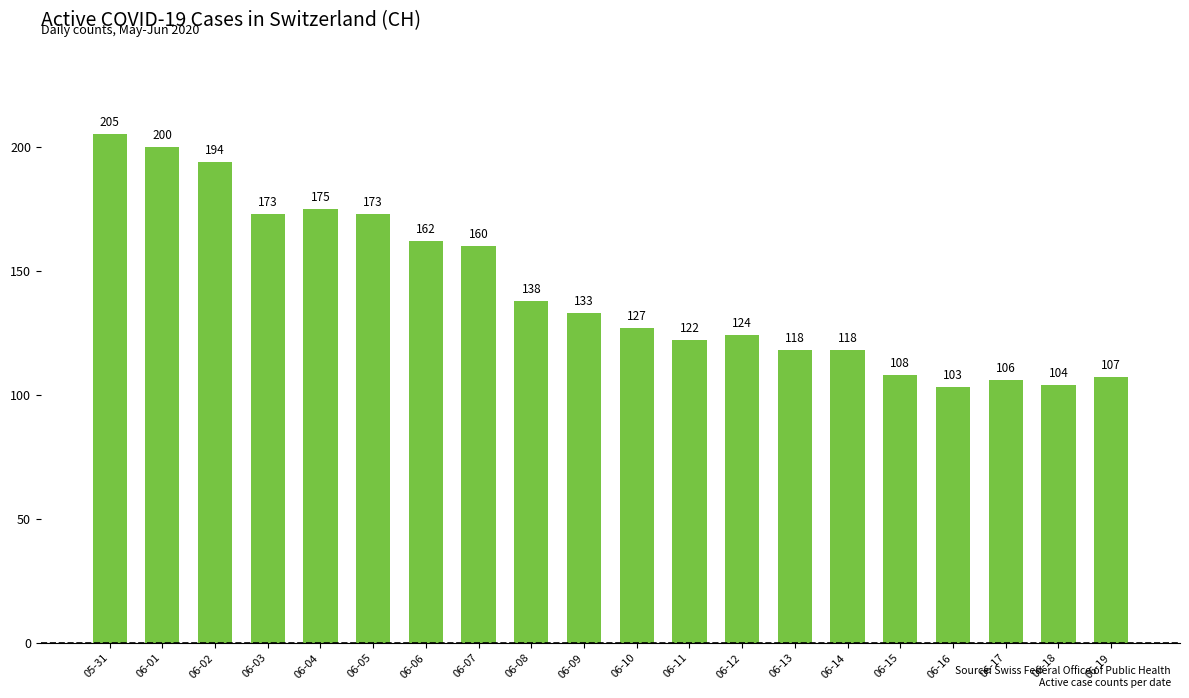

At which category does the chart reach its peak across all series?

05-31